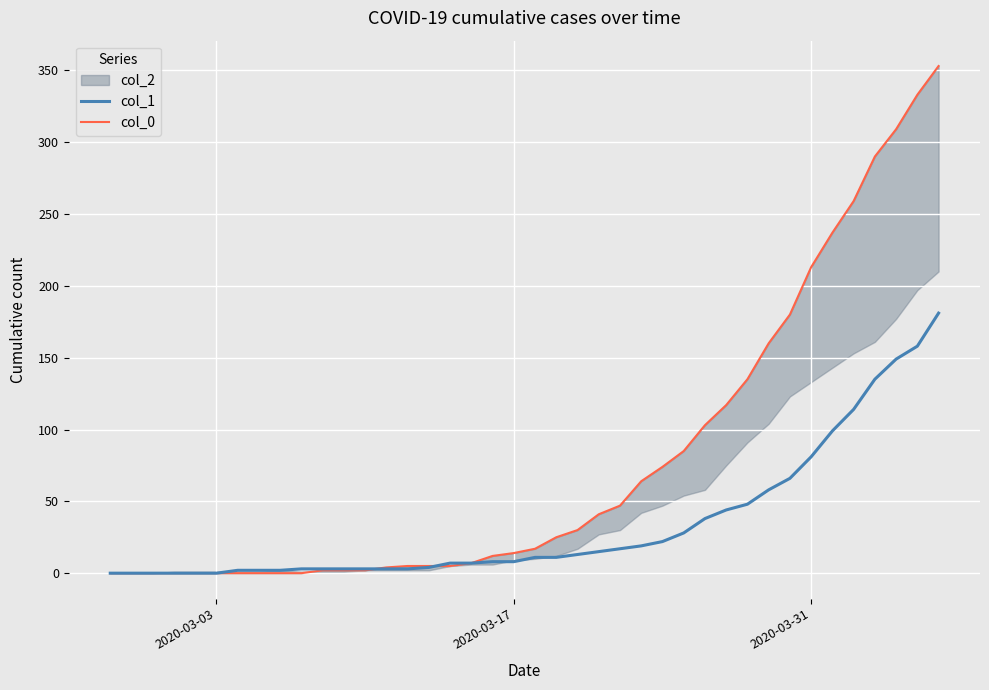

Is it true that col_0 equals 66 at 24?

False